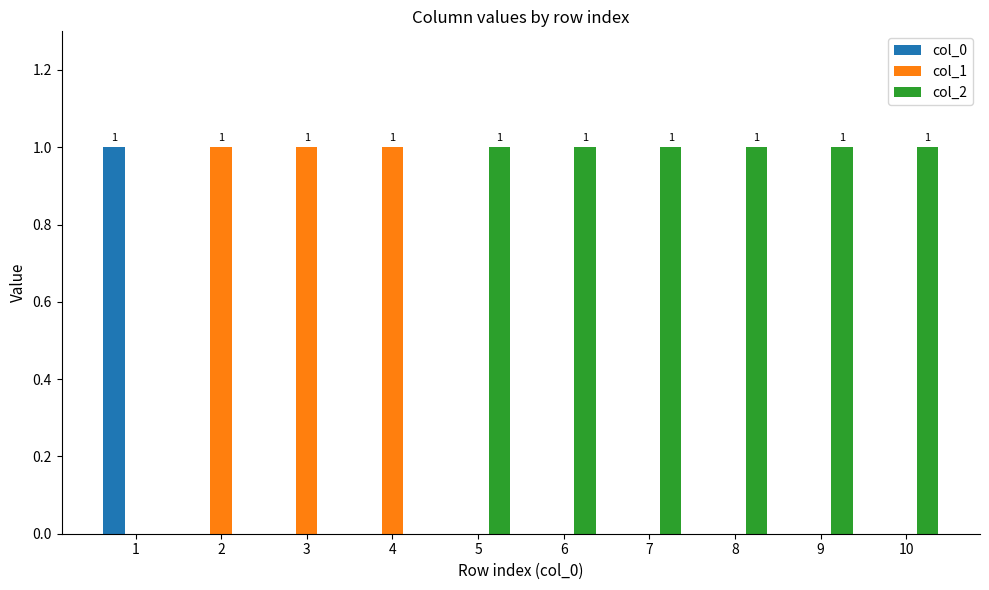

Which series has the largest total across all categories?

col_2